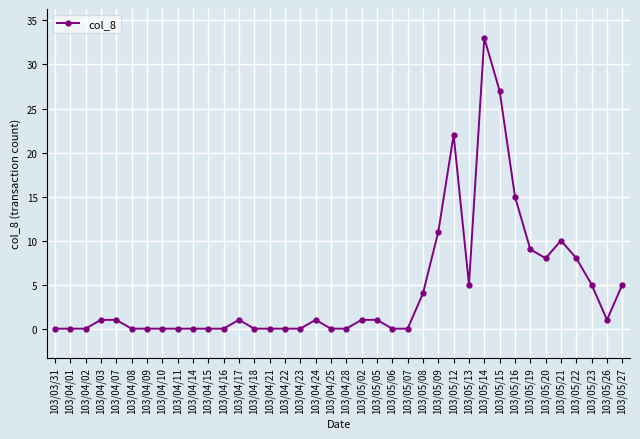

Where is the data nearest to the value 16?

103/05/16